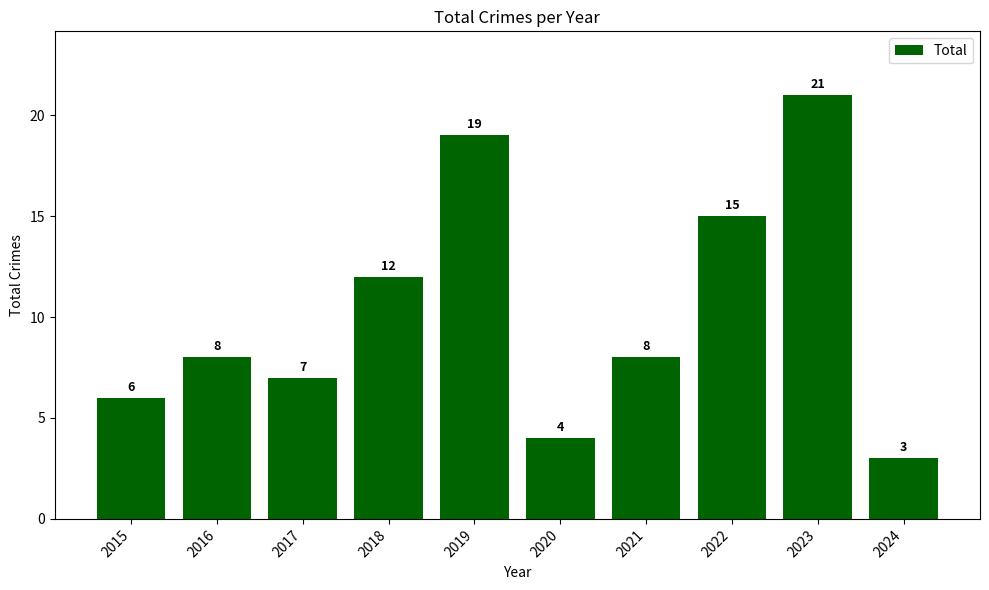

True or false: the data shows 20 at 2022.

False